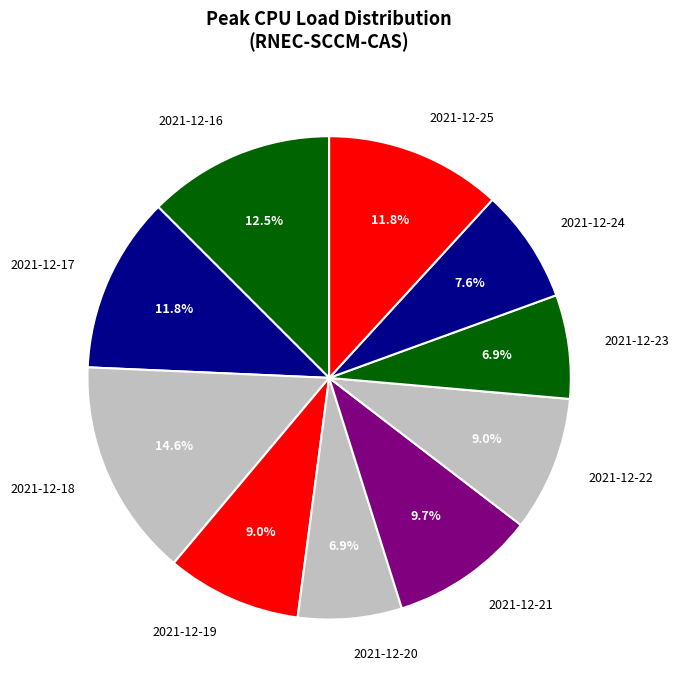

Which category has the biggest portion of the pie?

2021-12-18